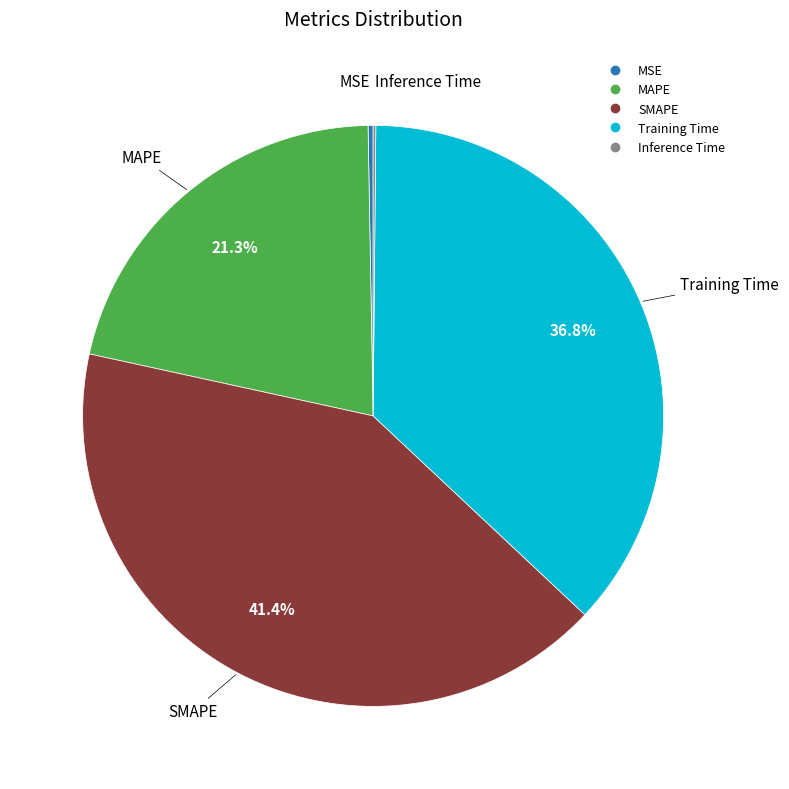

To the nearest percent, what is the difference between the largest and smallest slice percentages?

41%